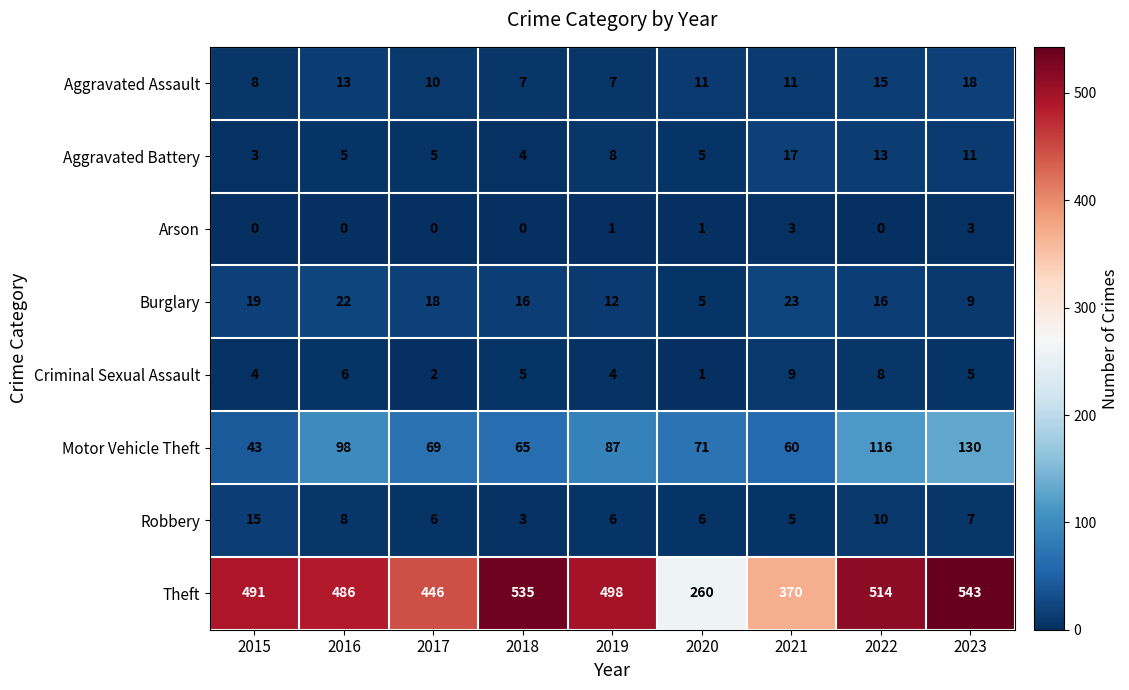

At 2022, list the series in order from largest to smallest.

Theft, Motor Vehicle Theft, Burglary, Aggravated Assault, Aggravated Battery, Robbery, Criminal Sexual Assault, Arson